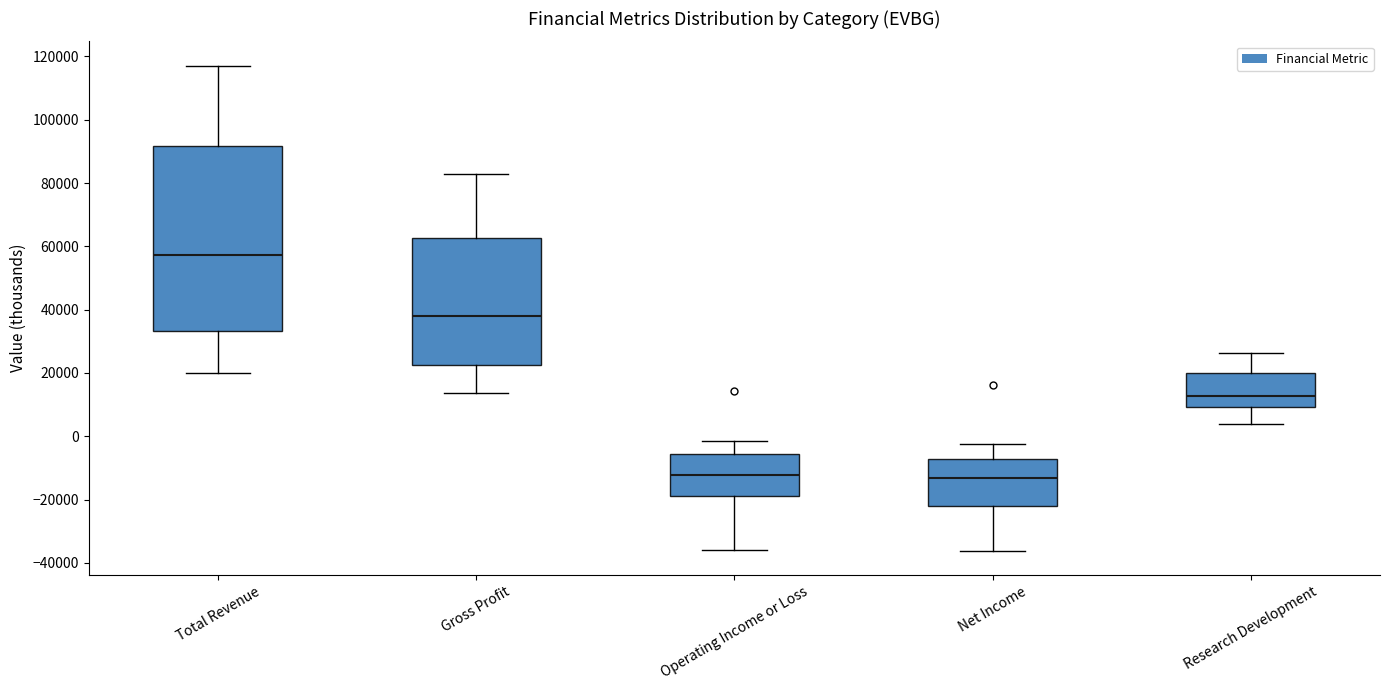

Where is the lower edge of the box for Research Development on the y-axis? The values are not printed on the chart, so give them approximately, as read against the axis.

10000